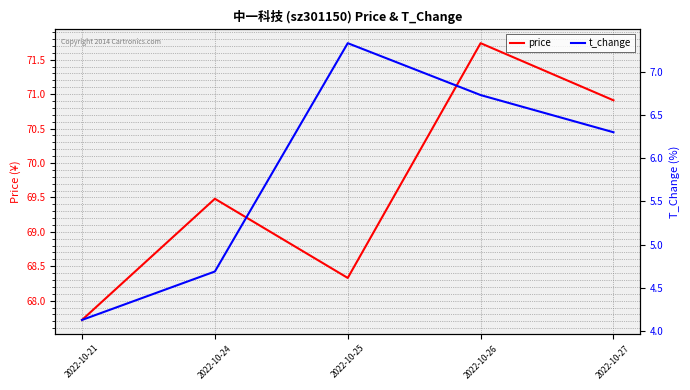

What is the difference between the maximum and minimum values in the price series?

4.0